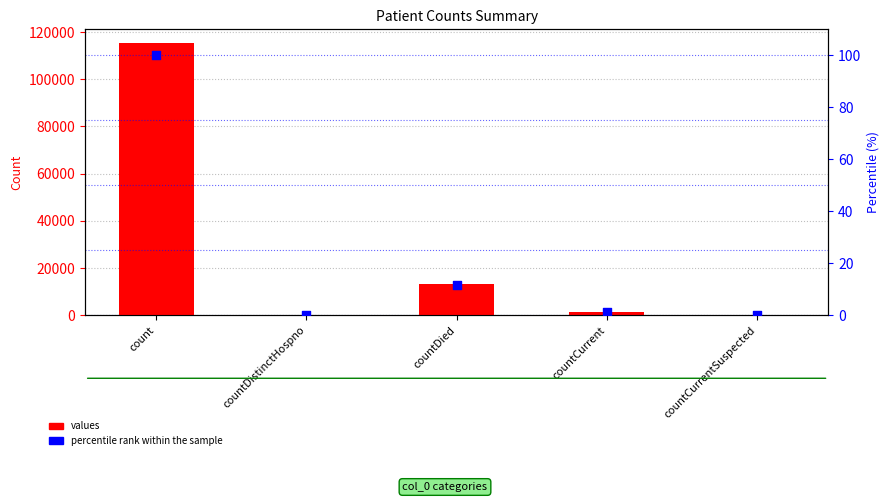

What are all the series names shown in the legend?

values, percentile rank within the sample